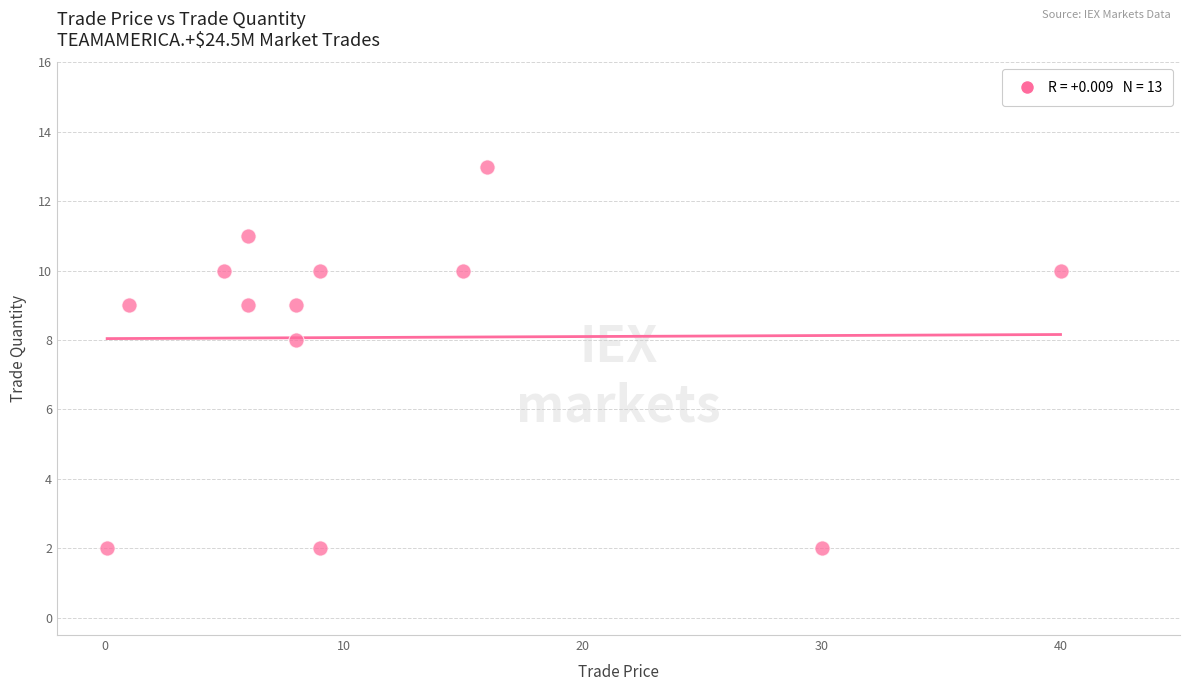

What Y value in the scatter plot is closest to 7?

8